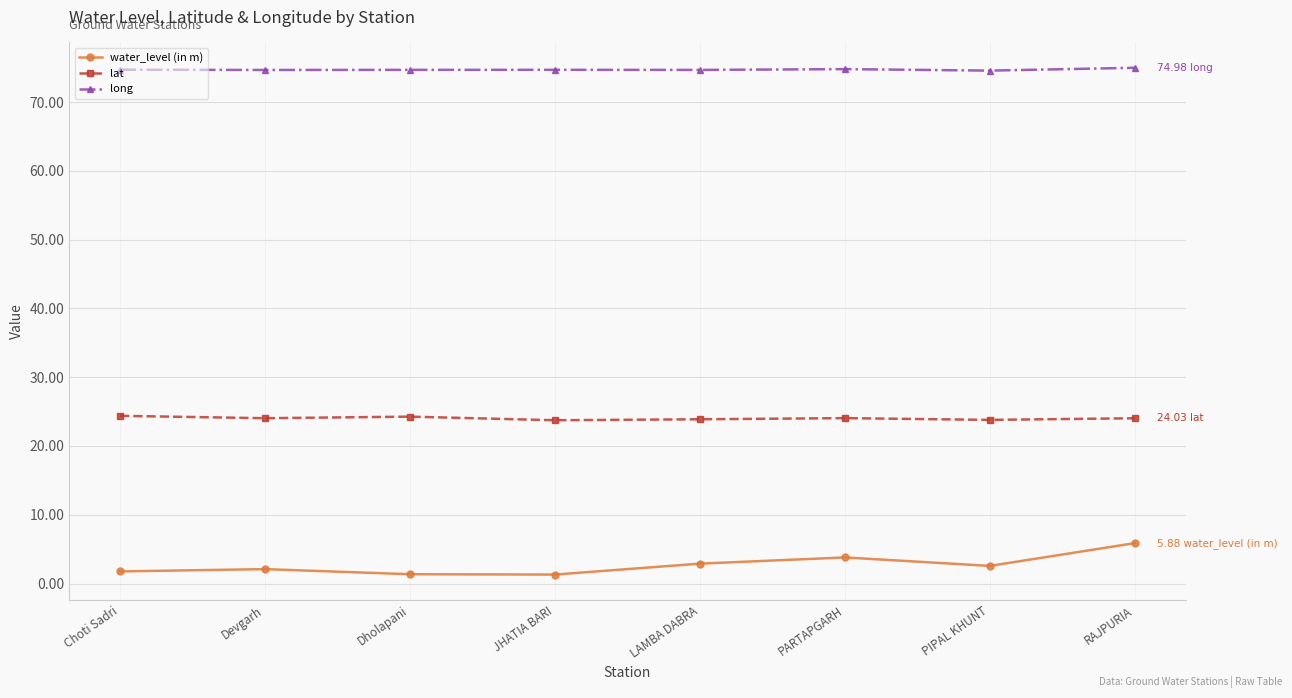

What is the label of the 5th point from the right?

JHATIA BARI